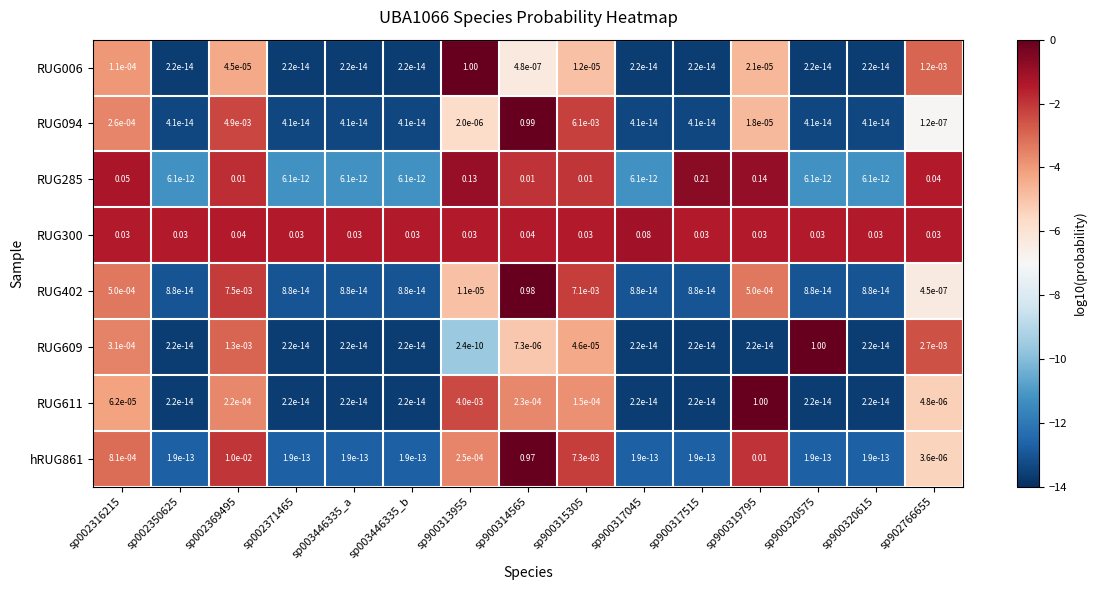

Is the value of RUG300 at sp900320615 greater than the value of RUG611 at sp900320615?

Yes